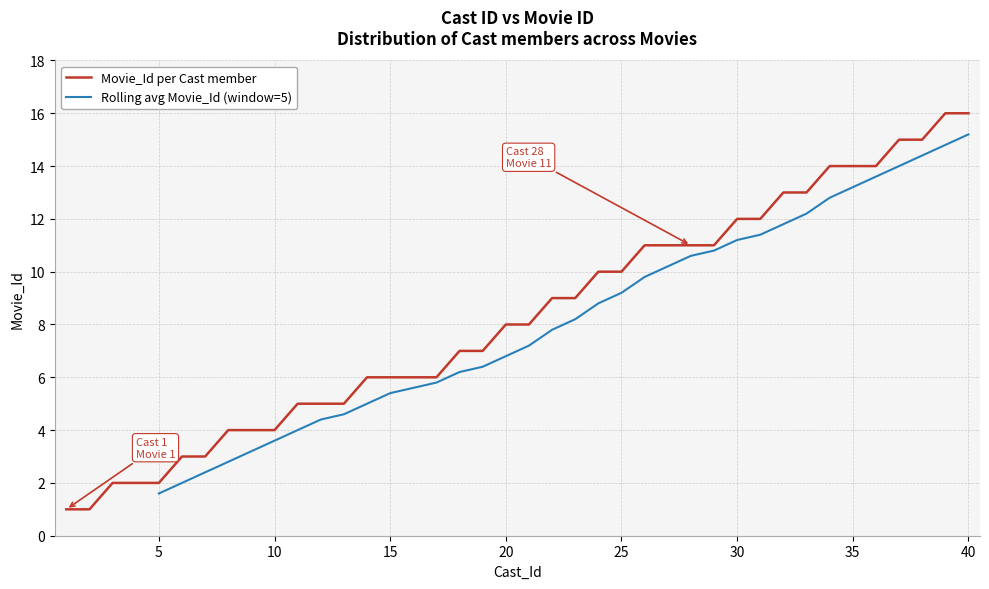

List the labels in order of value, smallest first.

1, 2, 3, 4, 5, 6, 7, 8, 9, 10, 11, 12, 13, 14, 15, 16, 17, 18, 19, 20, 21, 22, 23, 24, 25, 26, 27, 28, 29, 30, 31, 32, 33, 34, 35, 36, 37, 38, 39, 40